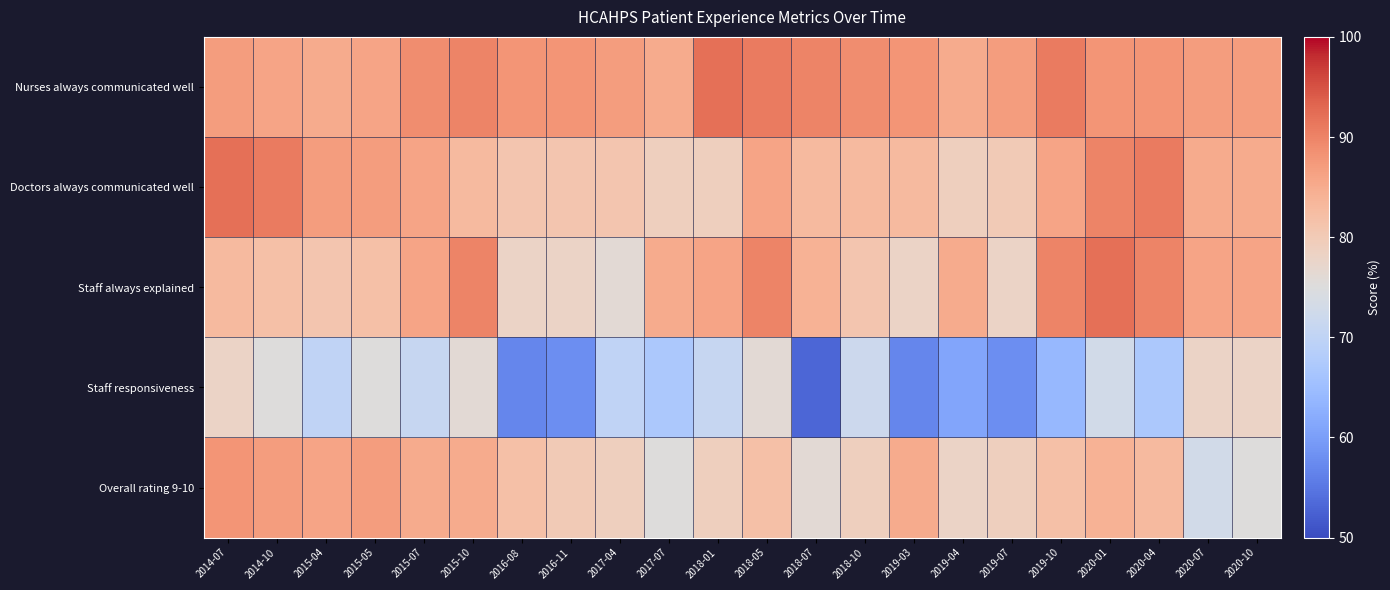

Reading right to left, transcribe all the data shown in this chart.

Nurses always communicated well: 2020-10=87	2020-07=87	2020-04=88	2020-01=88	2019-10=91	2019-07=87	2019-04=85	2019-03=88	2018-10=89	2018-07=90	2018-05=91	2018-01=92	2017-07=85	2017-04=87	2016-11=88	2016-08=88	2015-10=90	2015-07=89	2015-05=86	2015-04=85	2014-10=86	2014-07=87
Doctors always communicated well: 2020-10=85	2020-07=85	2020-04=91	2020-01=90	2019-10=86	2019-07=80	2019-04=79	2019-03=83	2018-10=83	2018-07=83	2018-05=86	2018-01=79	2017-07=79	2017-04=81	2016-11=81	2016-08=81	2015-10=83	2015-07=86	2015-05=87	2015-04=87	2014-10=91	2014-07=92
Staff always explained: 2020-10=86	2020-07=86	2020-04=90	2020-01=92	2019-10=90	2019-07=78	2019-04=85	2019-03=78	2018-10=81	2018-07=84	2018-05=90	2018-01=86	2017-07=85	2017-04=76	2016-11=78	2016-08=78	2015-10=90	2015-07=86	2015-05=82	2015-04=81	2014-10=82	2014-07=83
Staff responsiveness: 2020-10=78	2020-07=78	2020-04=67	2020-01=73	2019-10=64	2019-07=58	2019-04=61	2019-03=57	2018-10=72	2018-07=53	2018-05=76	2018-01=71	2017-07=67	2017-04=70	2016-11=58	2016-08=57	2015-10=76	2015-07=71	2015-05=75	2015-04=70	2014-10=75	2014-07=78
Overall rating 9-10: 2020-10=75	2020-07=73	2020-04=83	2020-01=84	2019-10=82	2019-07=79	2019-04=78	2019-03=85	2018-10=79	2018-07=76	2018-05=82	2018-01=79	2017-07=75	2017-04=79	2016-11=80	2016-08=82	2015-10=85	2015-07=85	2015-05=87	2015-04=86	2014-10=87	2014-07=88